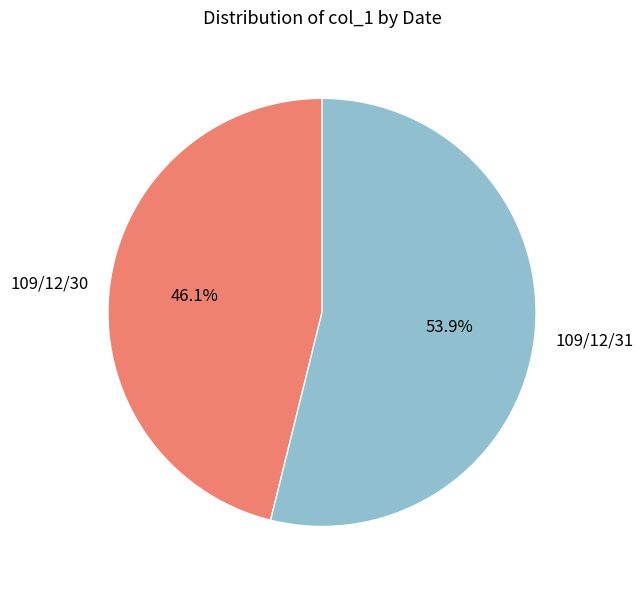

What is the ratio of the value at 109/12/31 to the value at 109/12/30?

1.2